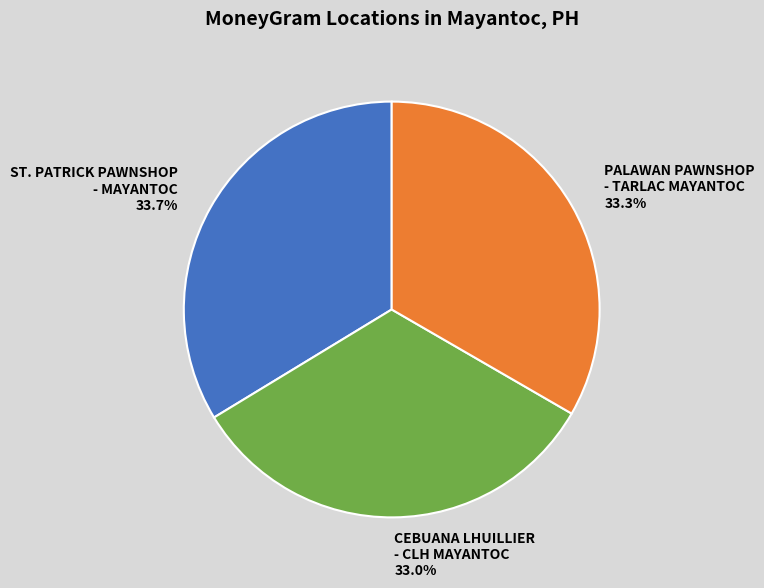

To the nearest percent, what is the average slice percentage?

33%